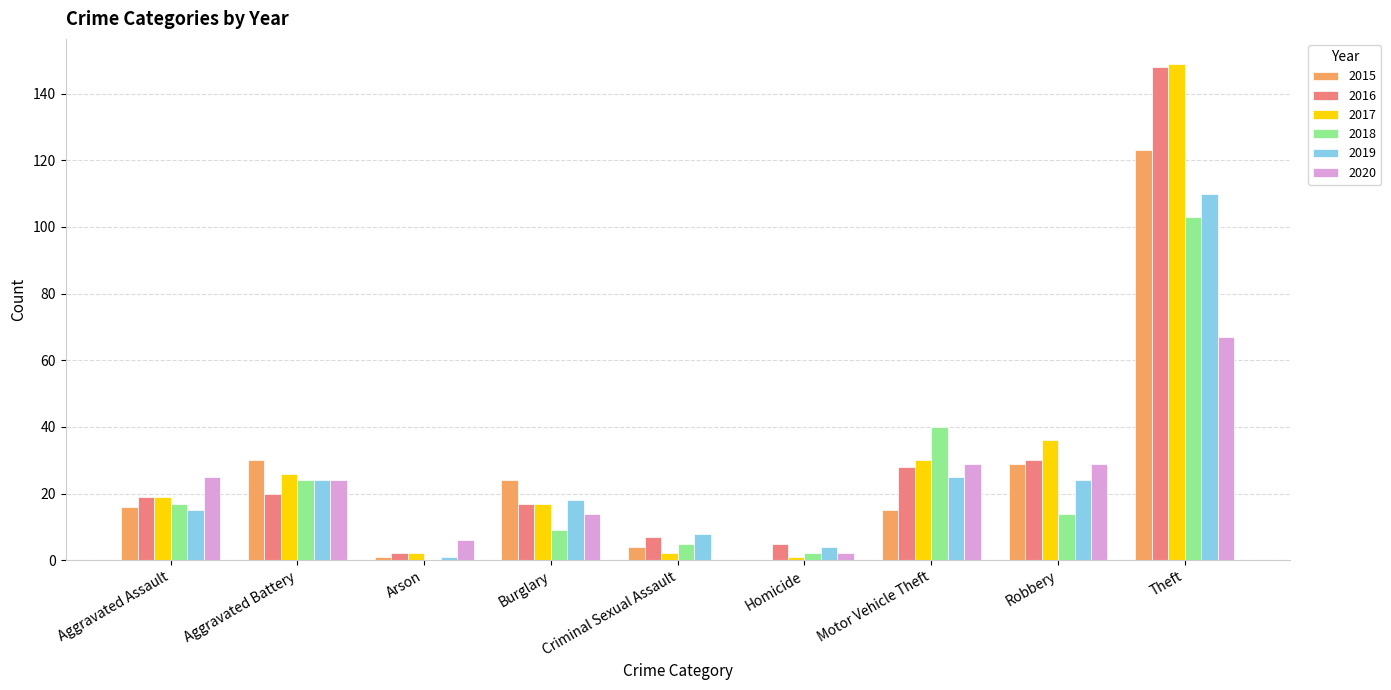

At which category is the sum across all series the highest?

Theft